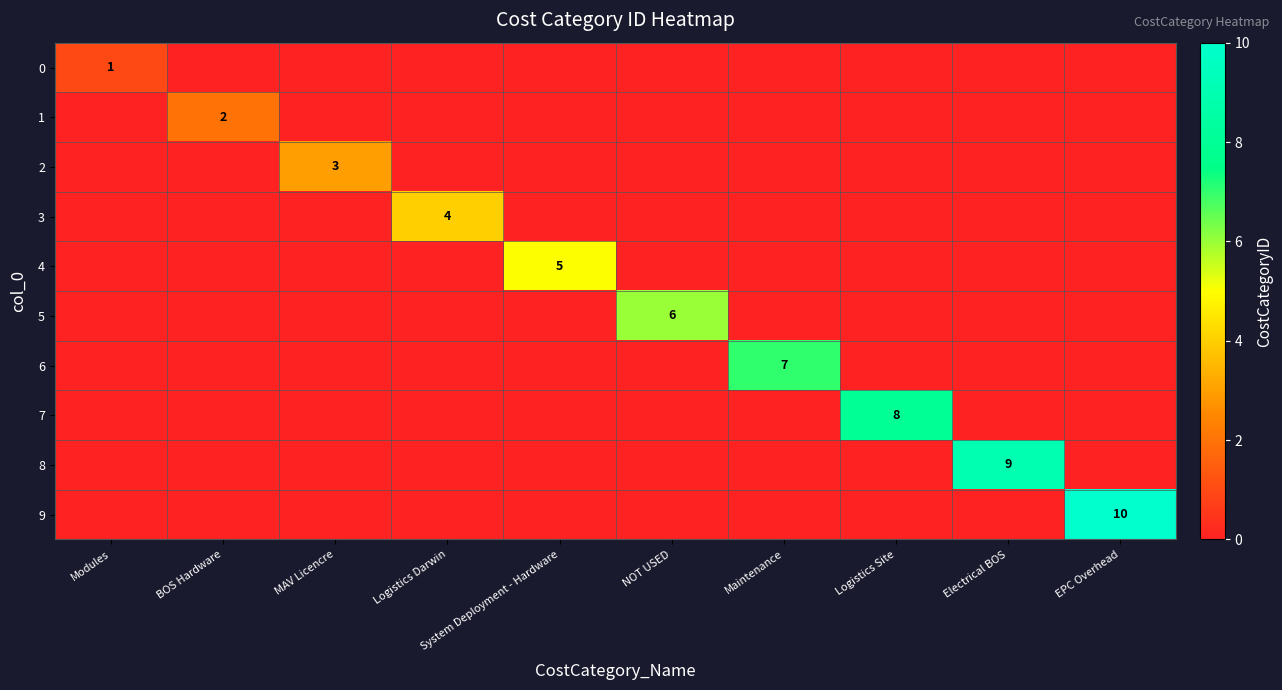

True or false: 1 has a value of 3 at BOS Hardware.

False